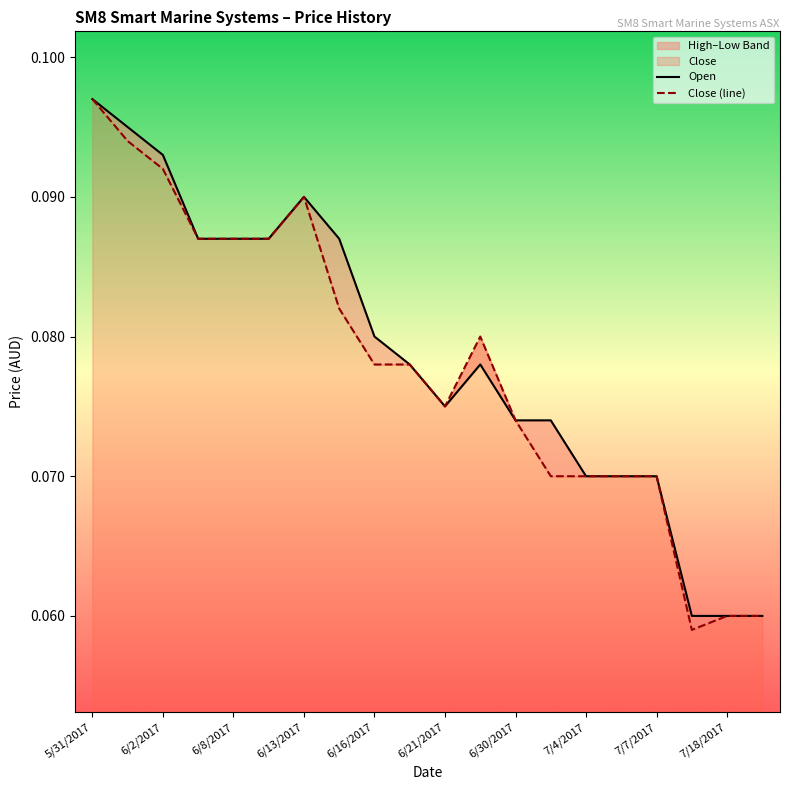

True or false: Close (line) has a value of 0.1 at 7/4/2017.

True